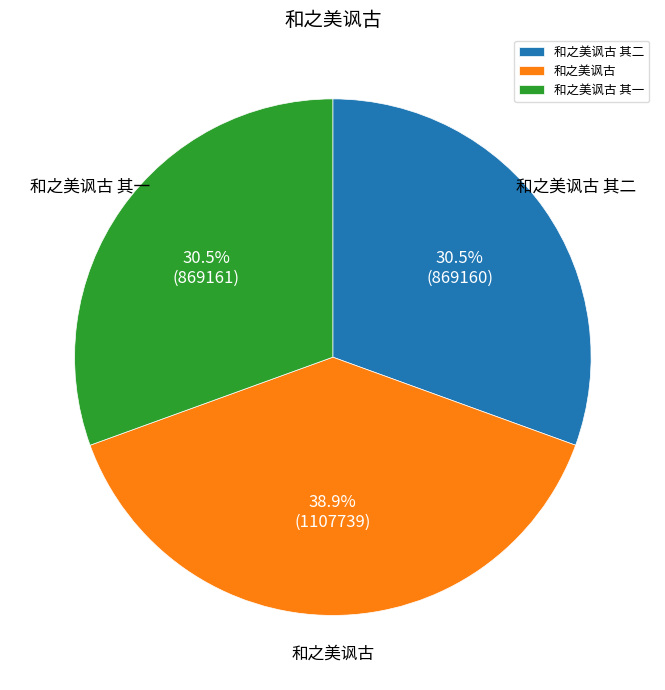

Does 和之美讽古 其一 represent more than half of the total?

No